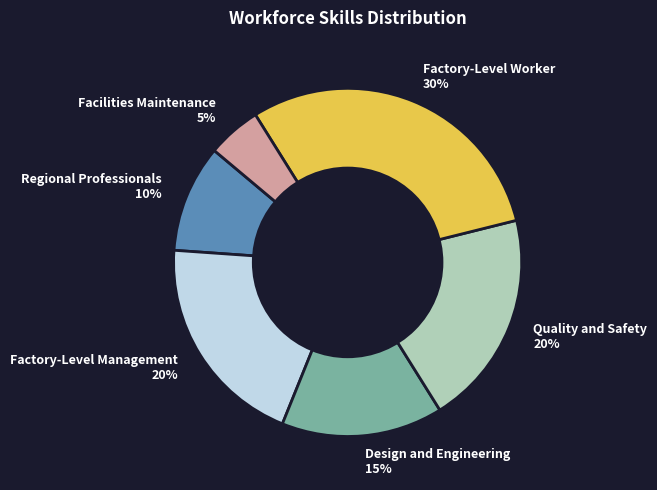

How many segments does this pie chart have?

6